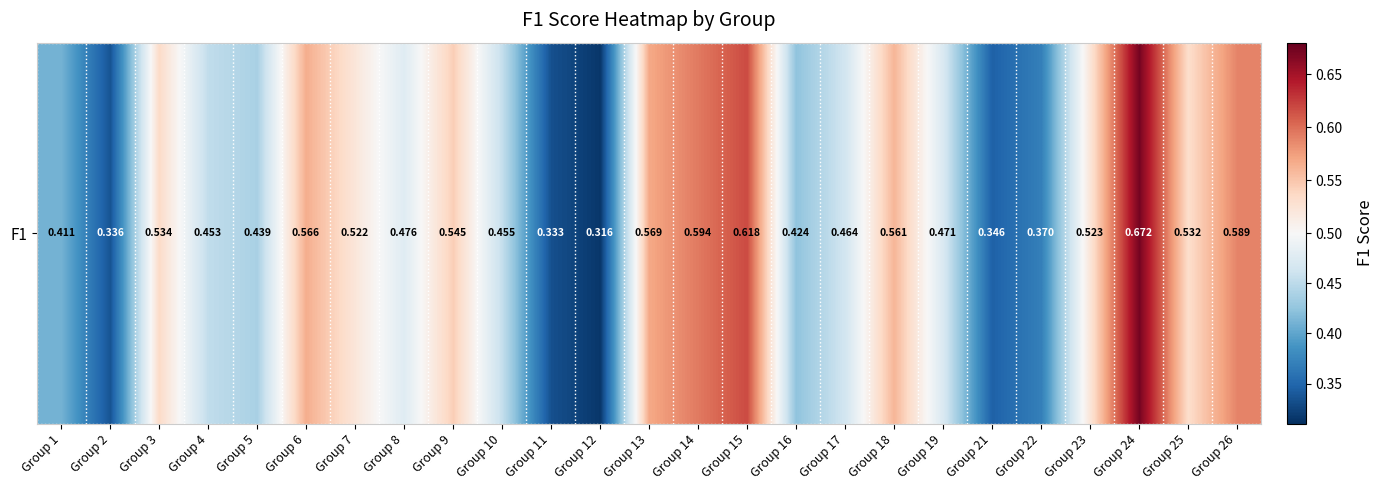

Count the values in the range 0 to 1.

25